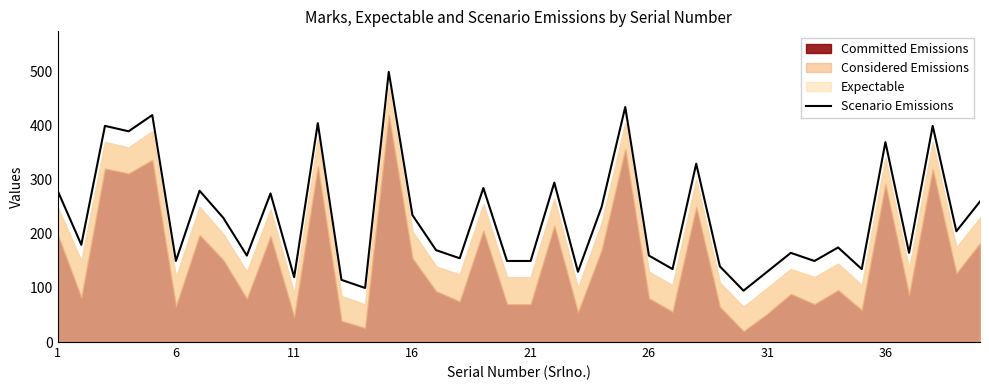

Does the chart display data point markers on the line(s)?

No